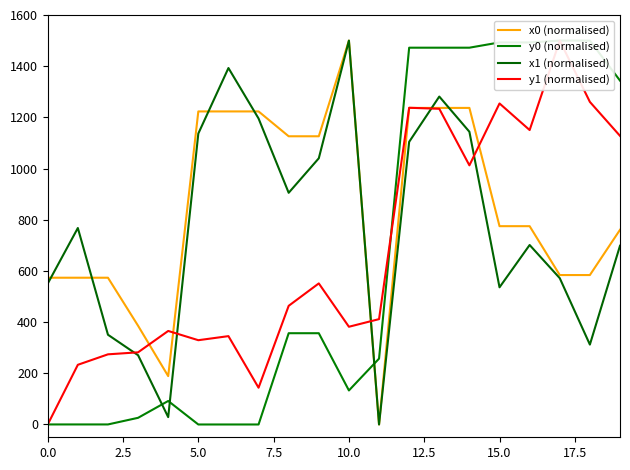

What is the maximum value shown in the chart?

1500.0